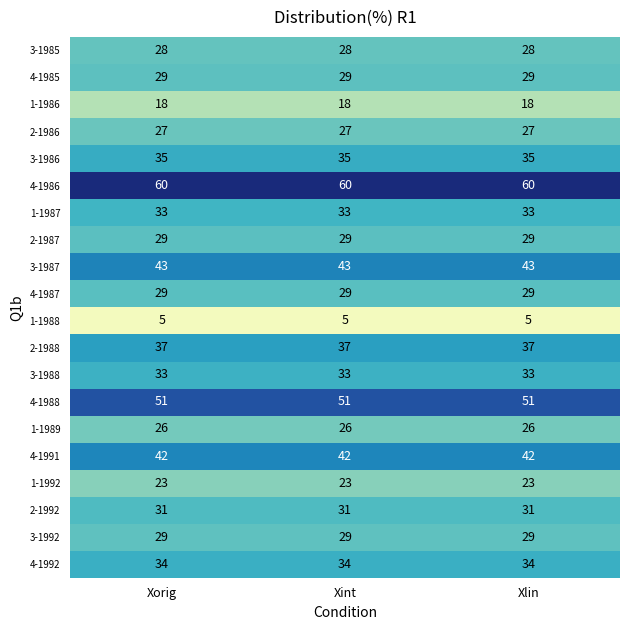

What is the sum of the 1-1987 values at Xlin and Xorig?

66